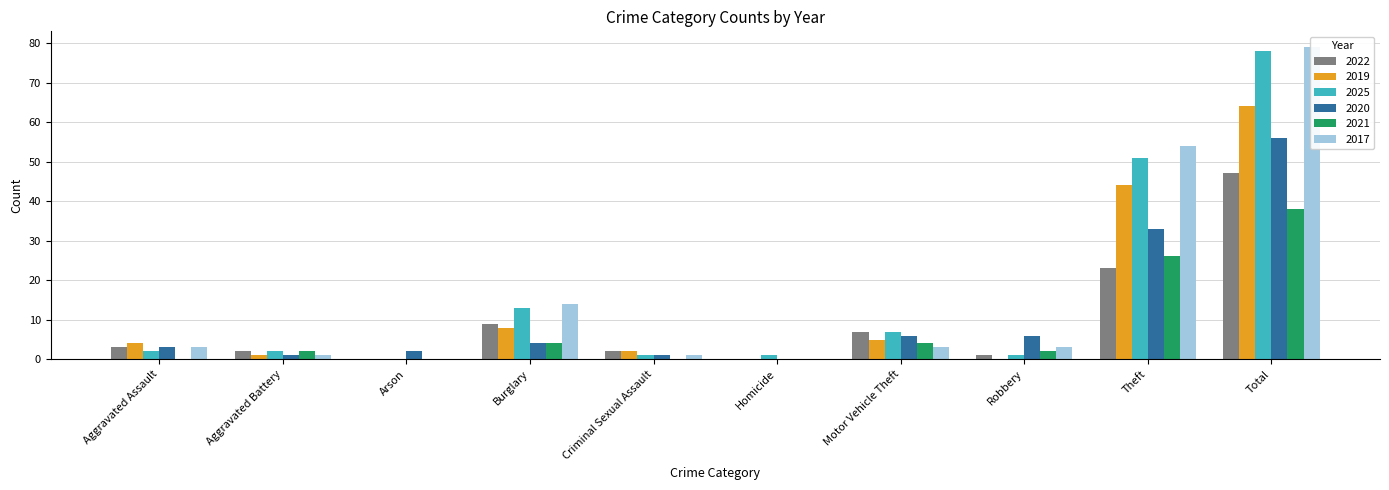

Reading left to right, extract all data points from this chart.

2022: 3	2	0	9	2	0	7	1	23	47
2019: 4	1	0	8	2	0	5	0	44	64
2025: 2	2	0	13	1	1	7	1	51	78
2020: 3	1	2	4	1	0	6	6	33	56
2021: 0	2	0	4	0	0	4	2	26	38
2017: 3	1	0	14	1	0	3	3	54	79